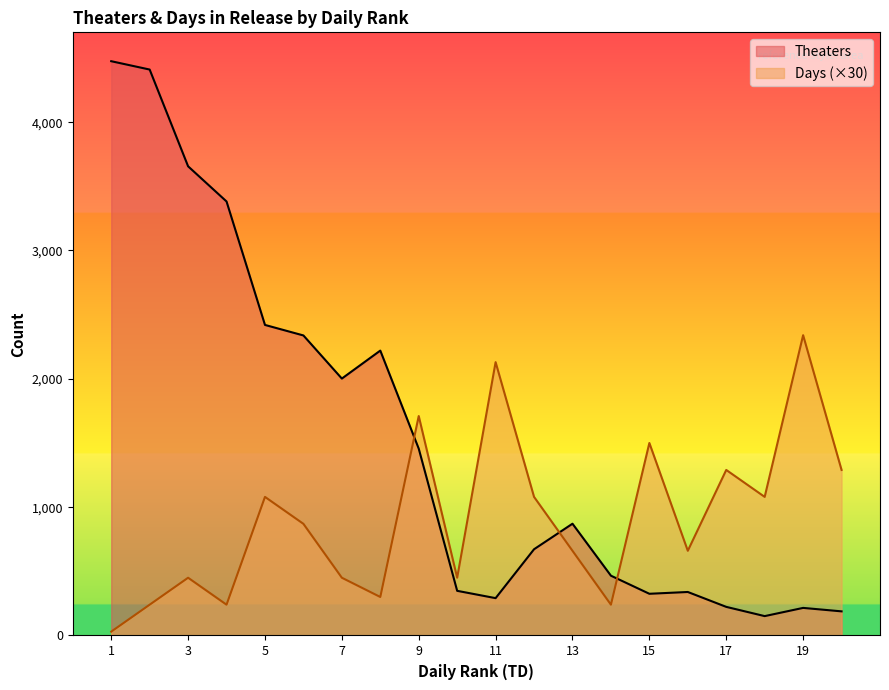

List the series in order of their overall mean, lowest first.

Days (×30), Theaters